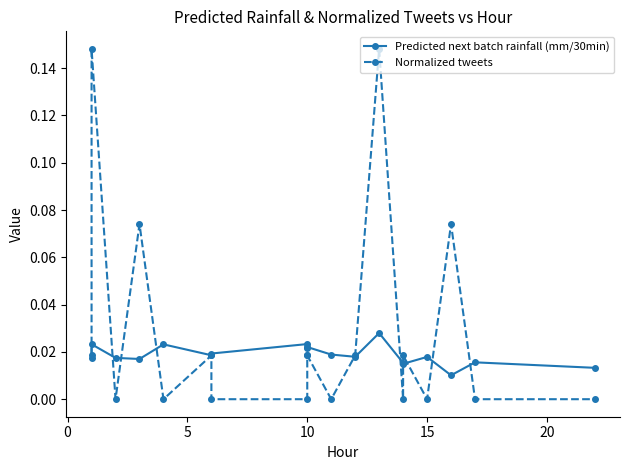

How many interior local peaks does the Normalized tweets series have?

6